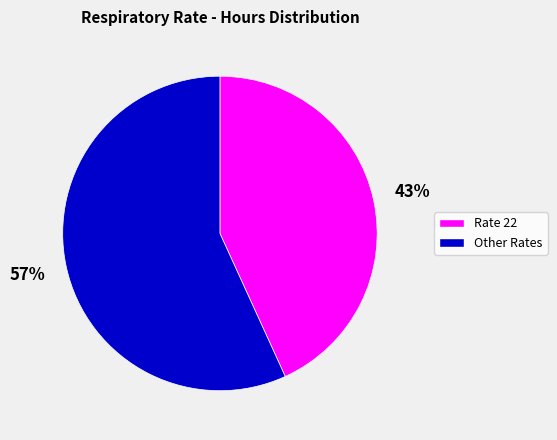

The Other Rates slice represents 57% of the pie. True or false?

True